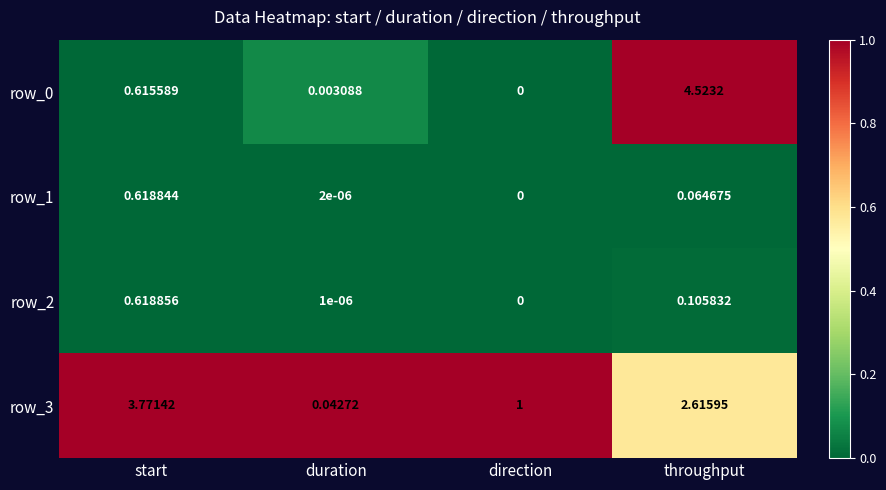

Which series has the largest total across all categories?

row_3